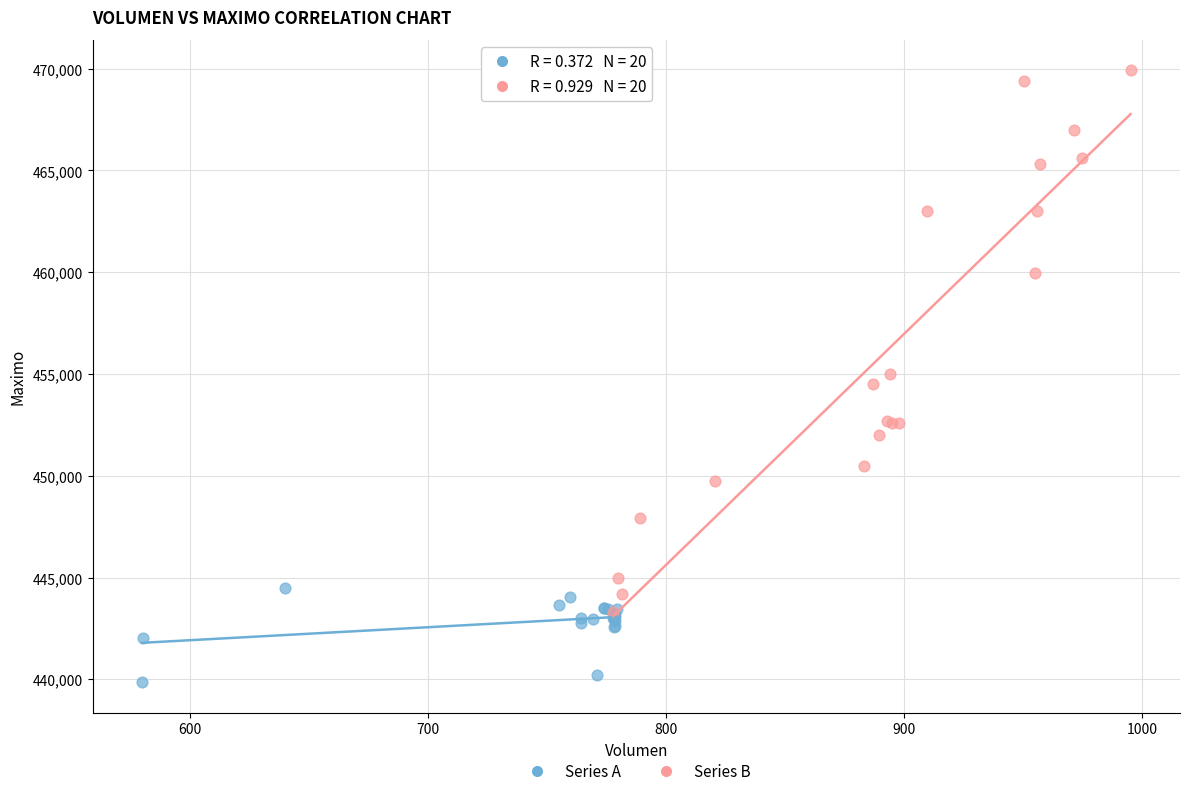

Which series has the largest Y range (max minus min)?

Series B